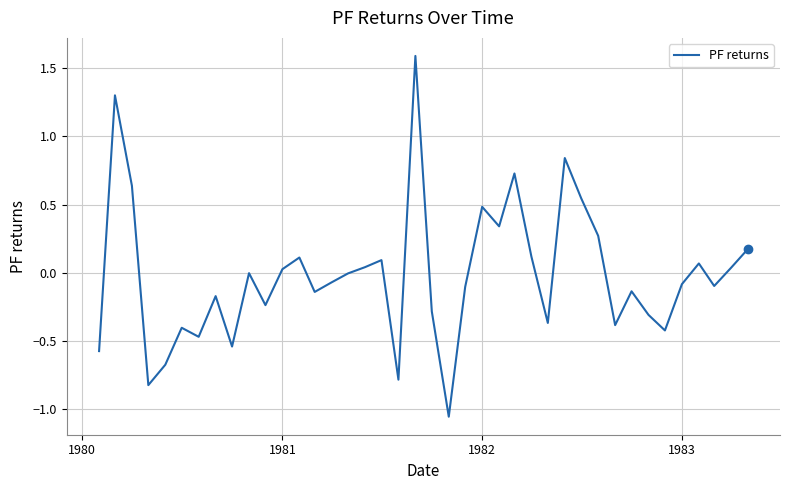

Count the number of categories in the chart.

40